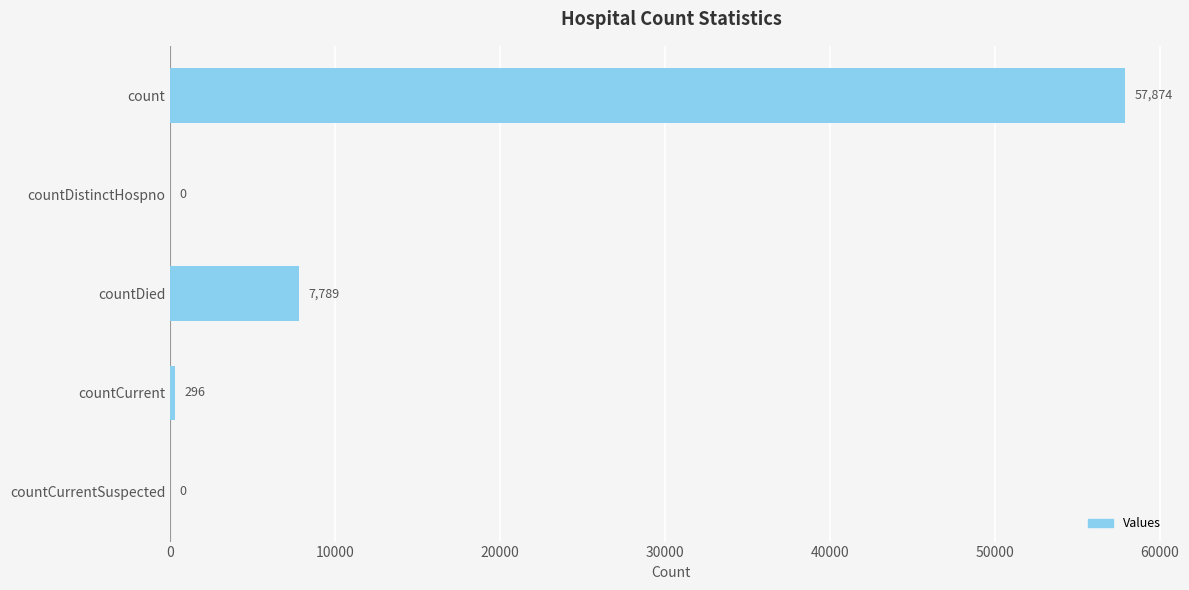

Is it true that the value at countDied is 11549?

False